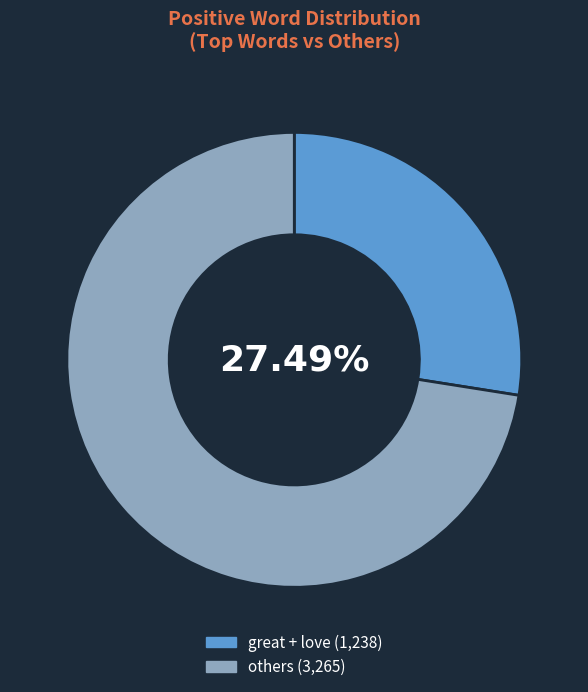

Is there any slice that represents more than half of the pie?

Yes